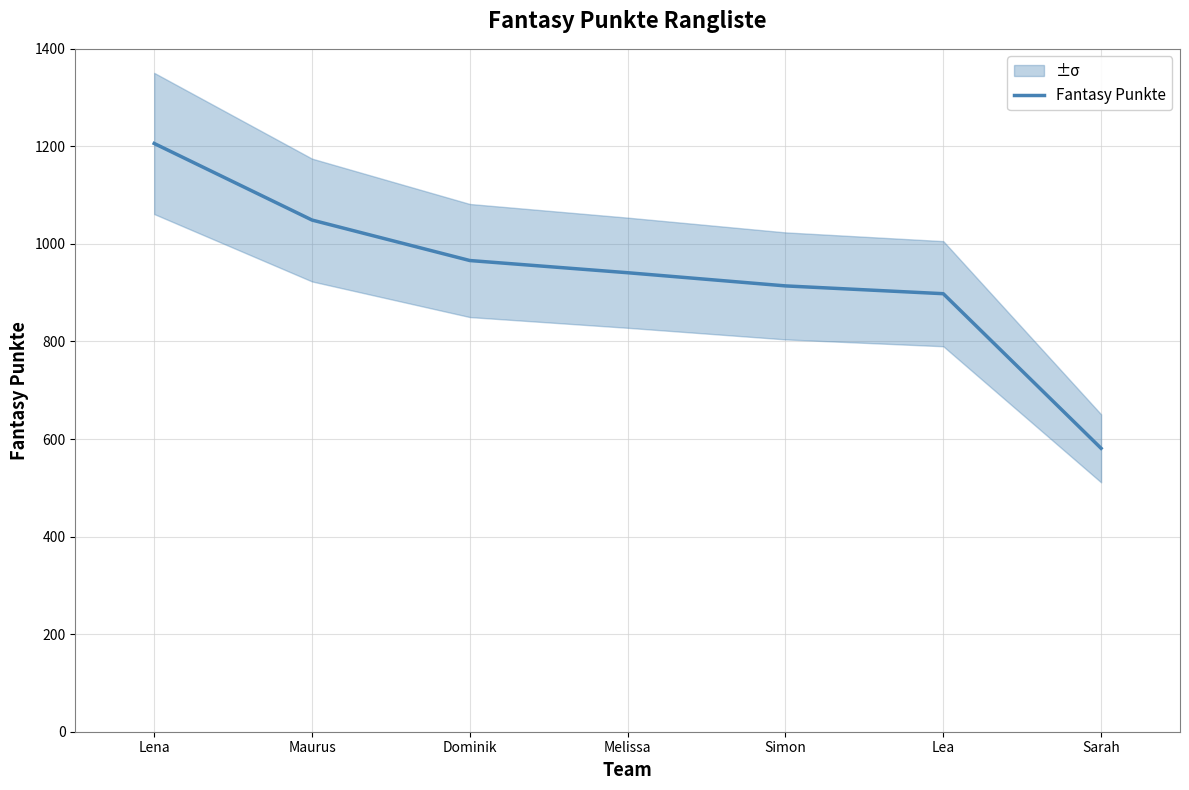

What is the label of the 4th point from the right?

Melissa